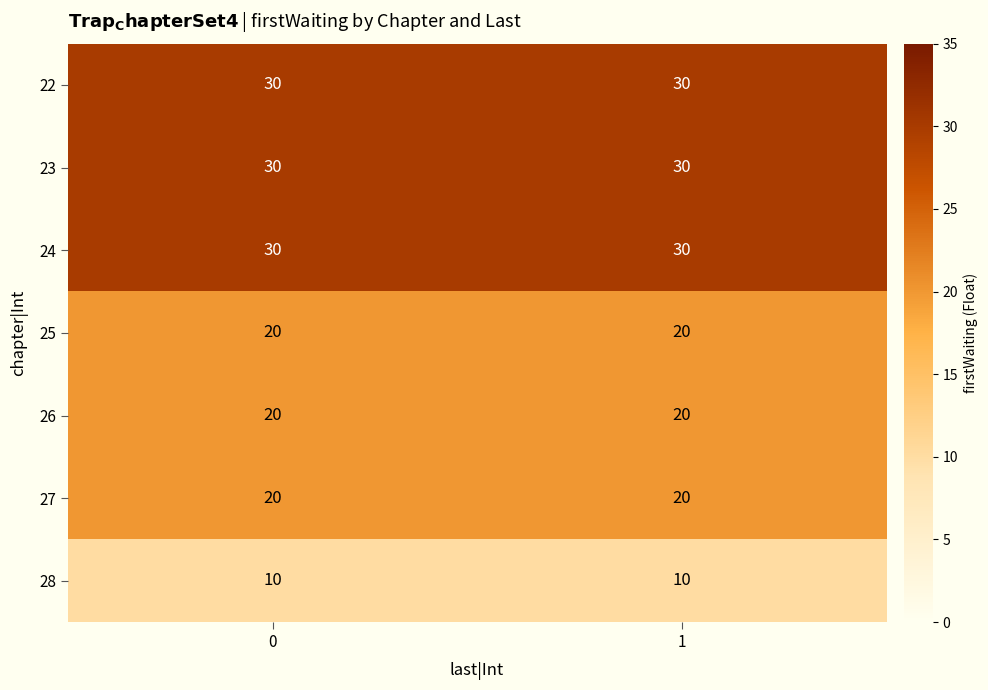

Reading left to right, list all the values displayed in this chart.

22: 0=30	1=30
23: 0=30	1=30
24: 0=30	1=30
25: 0=20	1=20
26: 0=20	1=20
27: 0=20	1=20
28: 0=10	1=10